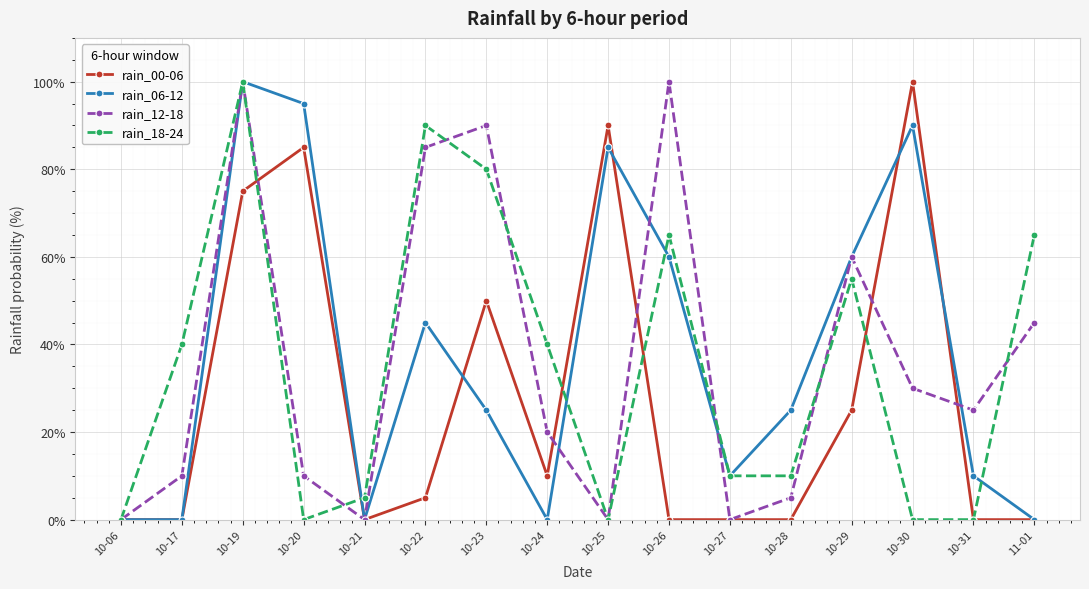

Does the chart have visible grid lines?

Yes